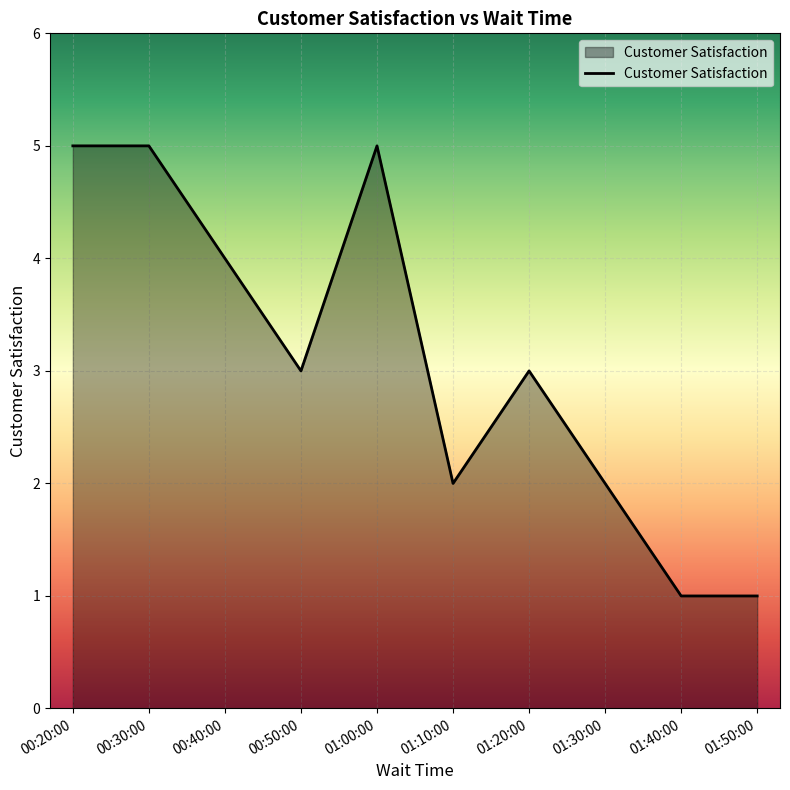

Is it true that the value at 01:20:00 is 3?

True